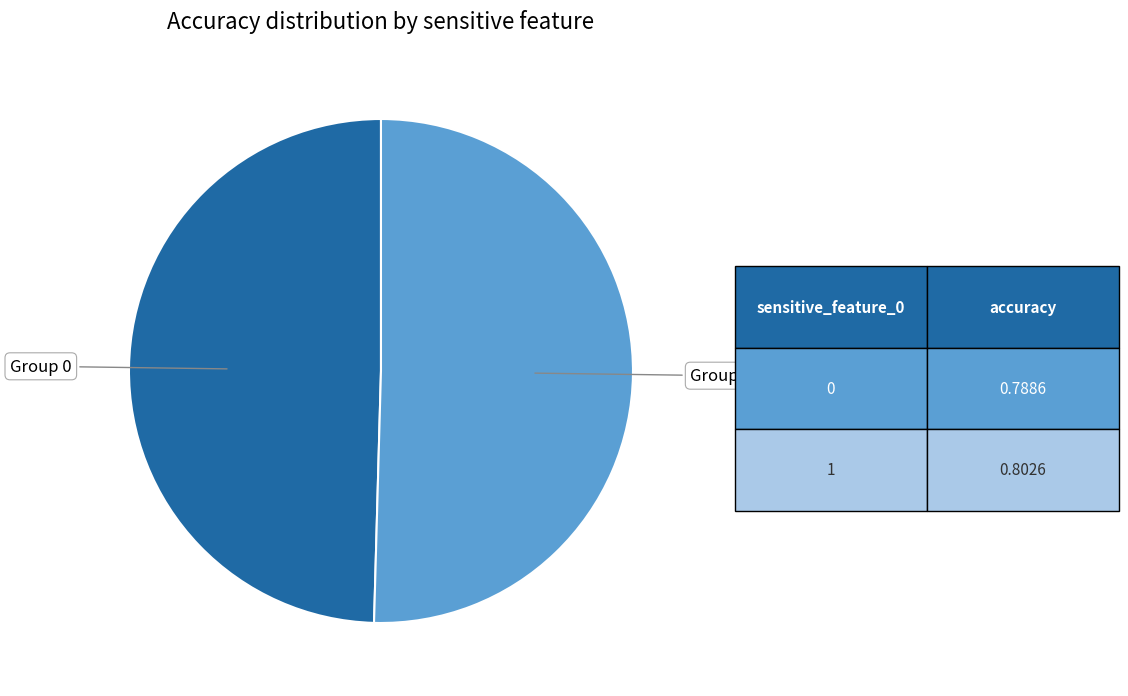

Count the number of slices in the pie.

2